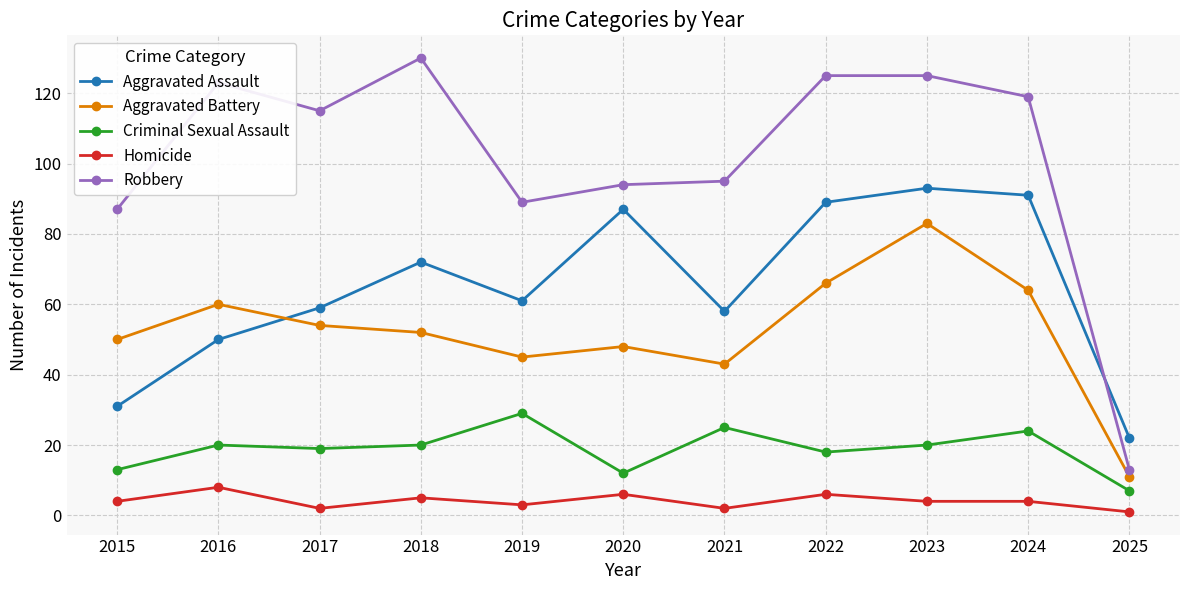

What is the smallest value displayed?

1